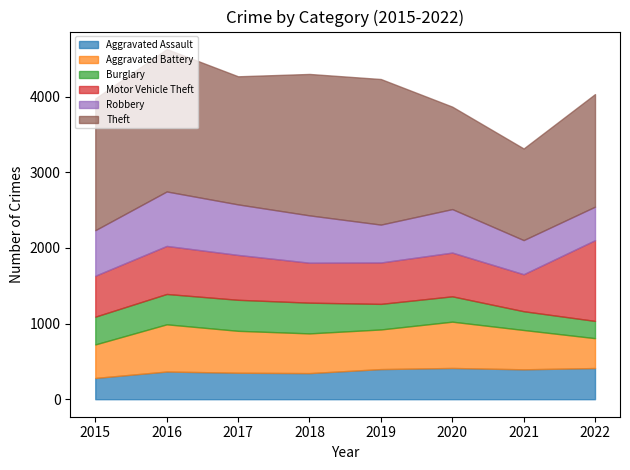

What is the average value of the Motor Vehicle Theft series?

622